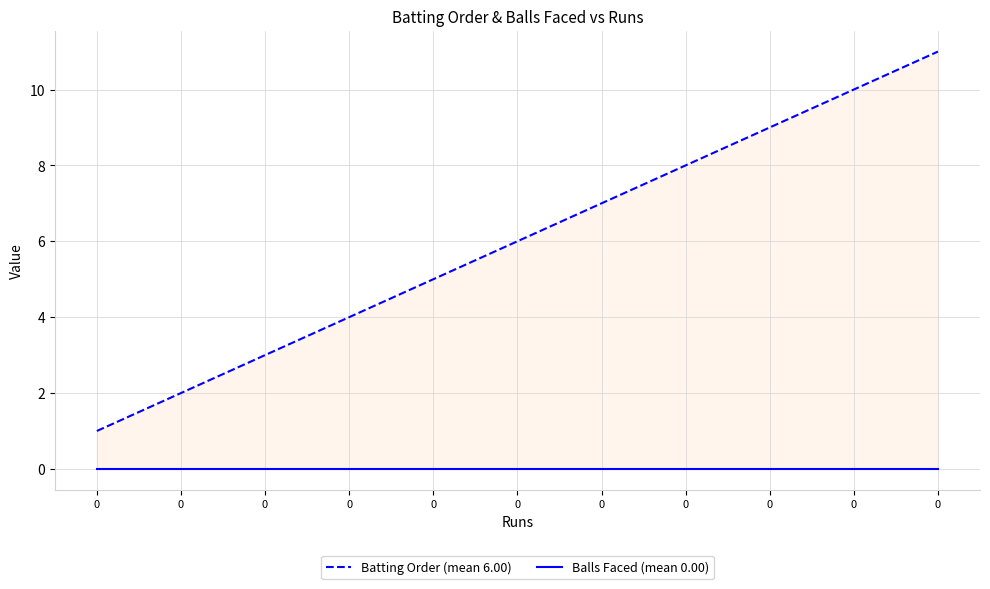

Which series has the largest total across all categories?

Batting Order (mean 6.00)